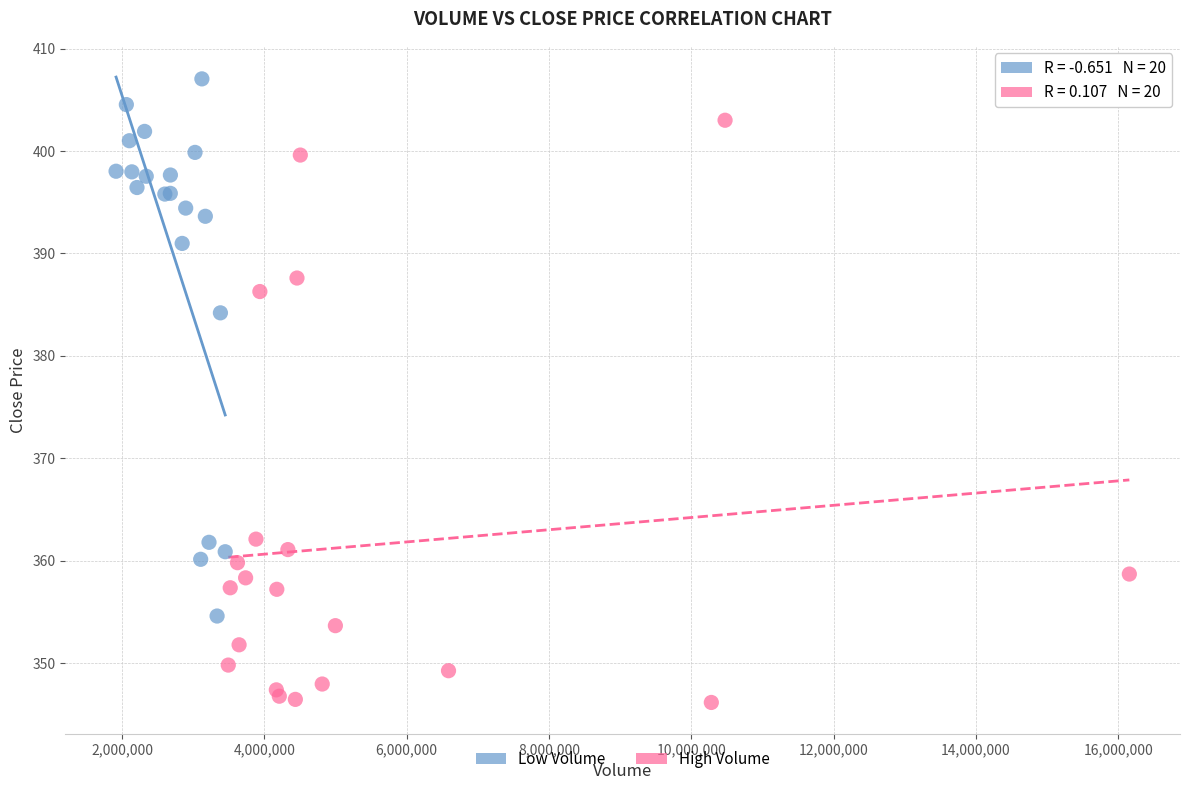

Which series has the widest spread of Y values?

High Volume